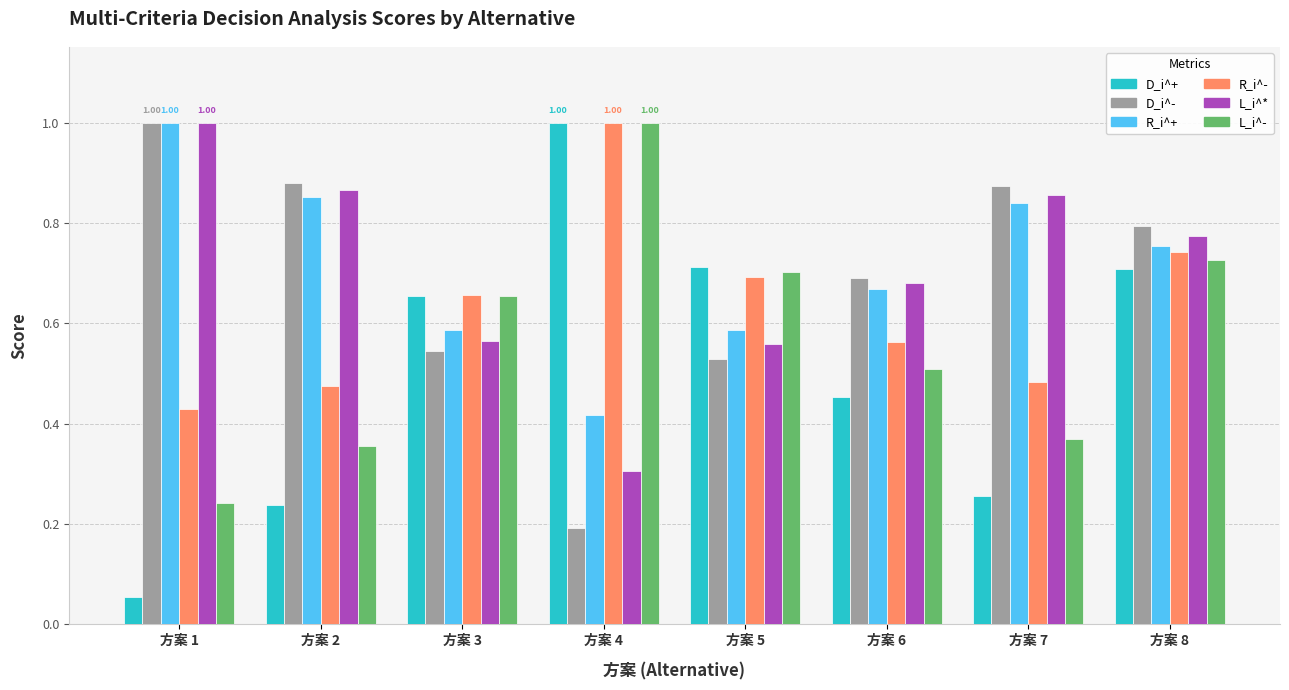

The R_i^+ series shows 0.7 at 方案 6. True or false?

True